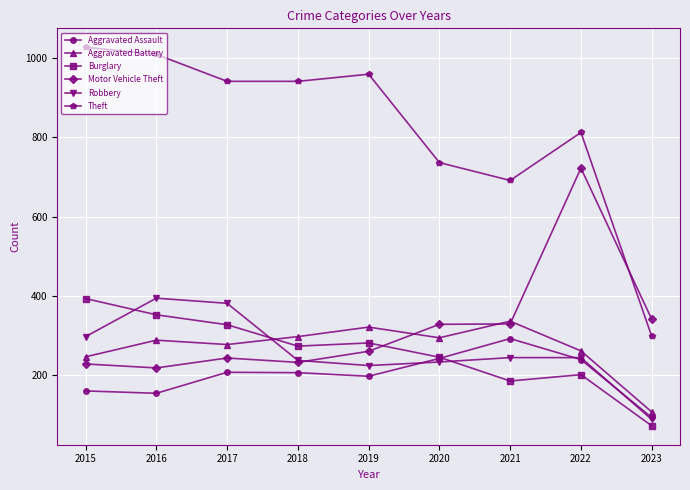

The Aggravated Battery series shows 288 at 2016. True or false?

True